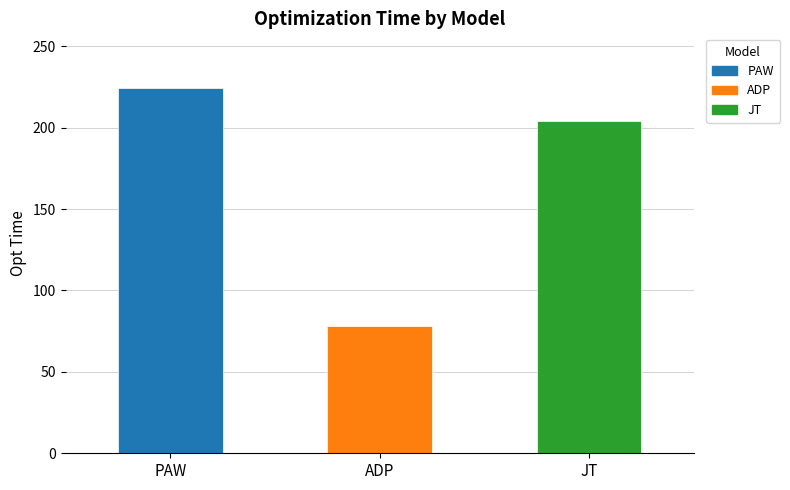

The value at PAW is 224.3. True or false?

True